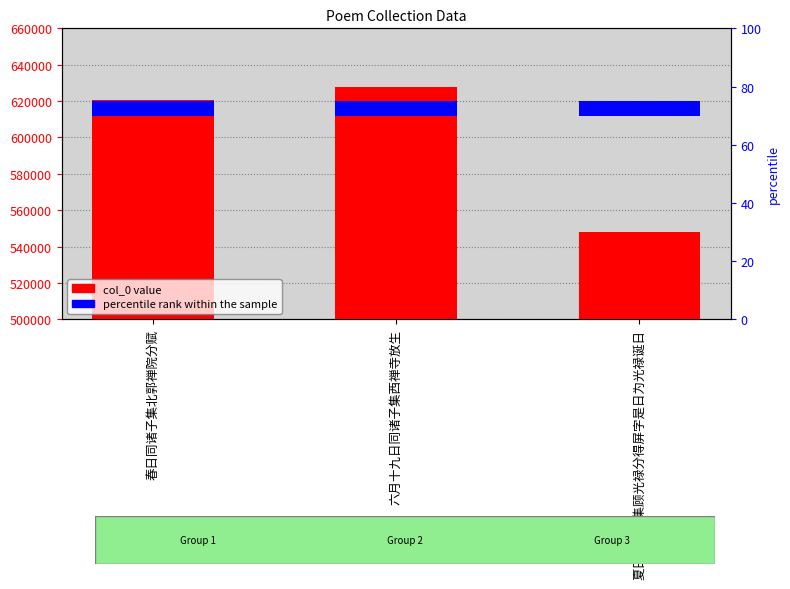

What is the label of the 2nd bar from the right?

六月十九日同诸子集西禅寺放生